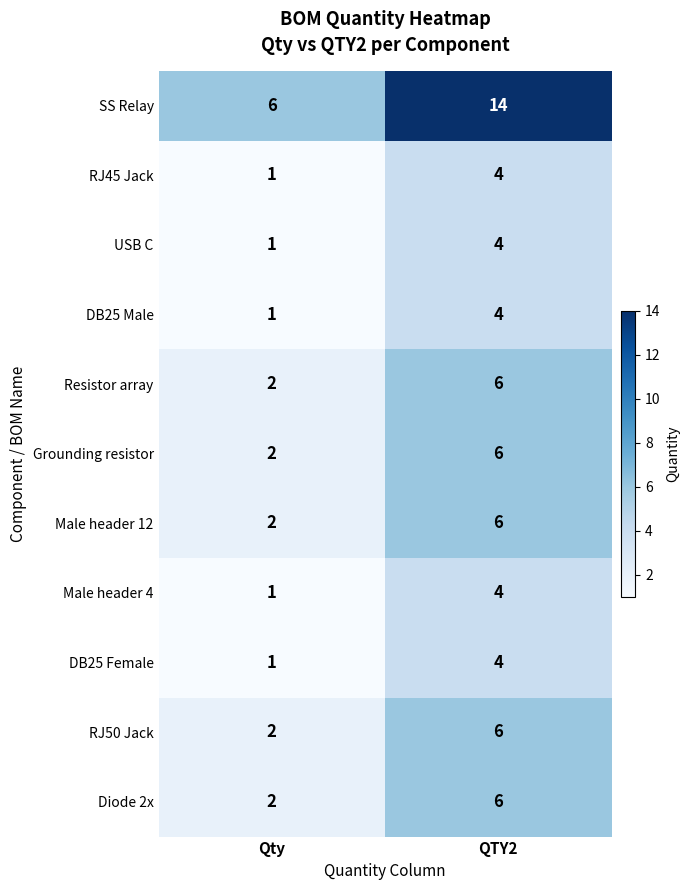

Reading left to right, what are all the values shown in this chart?

SS Relay: Qty=6	QTY2=14
RJ45 Jack: Qty=1	QTY2=4
USB C: Qty=1	QTY2=4
DB25 Male: Qty=1	QTY2=4
Resistor array: Qty=2	QTY2=6
Grounding resistor: Qty=2	QTY2=6
Male header 12: Qty=2	QTY2=6
Male header 4: Qty=1	QTY2=4
DB25 Female: Qty=1	QTY2=4
RJ50 Jack: Qty=2	QTY2=6
Diode 2x: Qty=2	QTY2=6